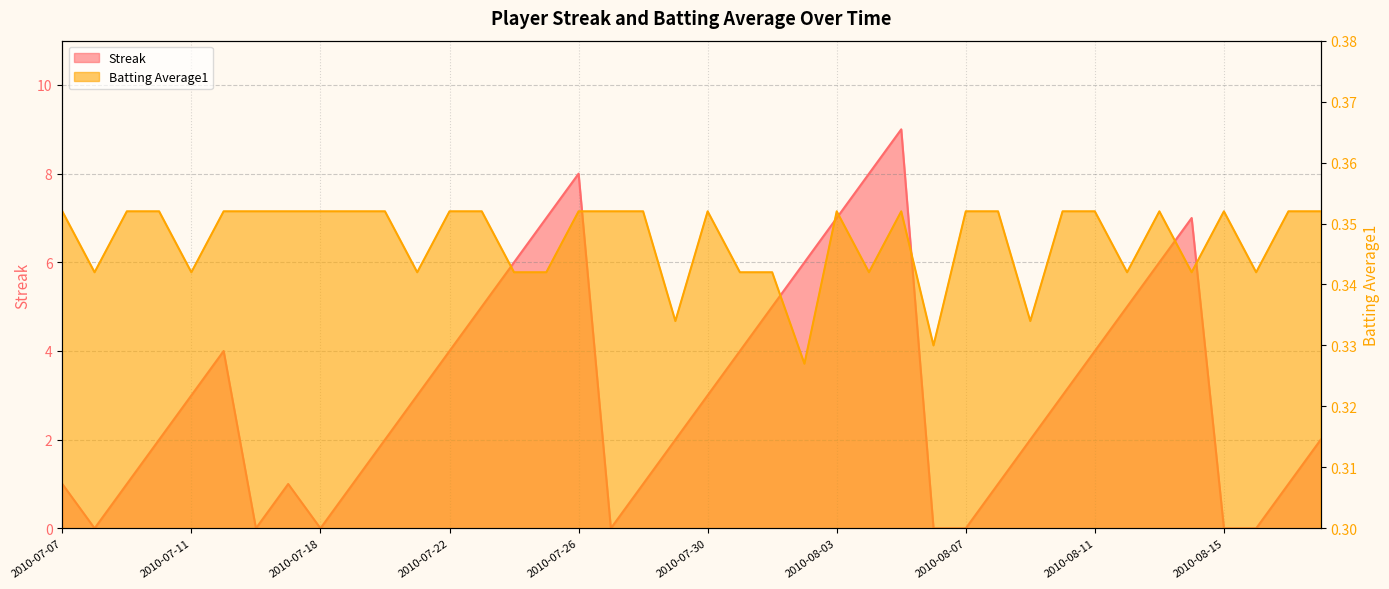

What is the label of the 33rd point from the left?

2010-08-11